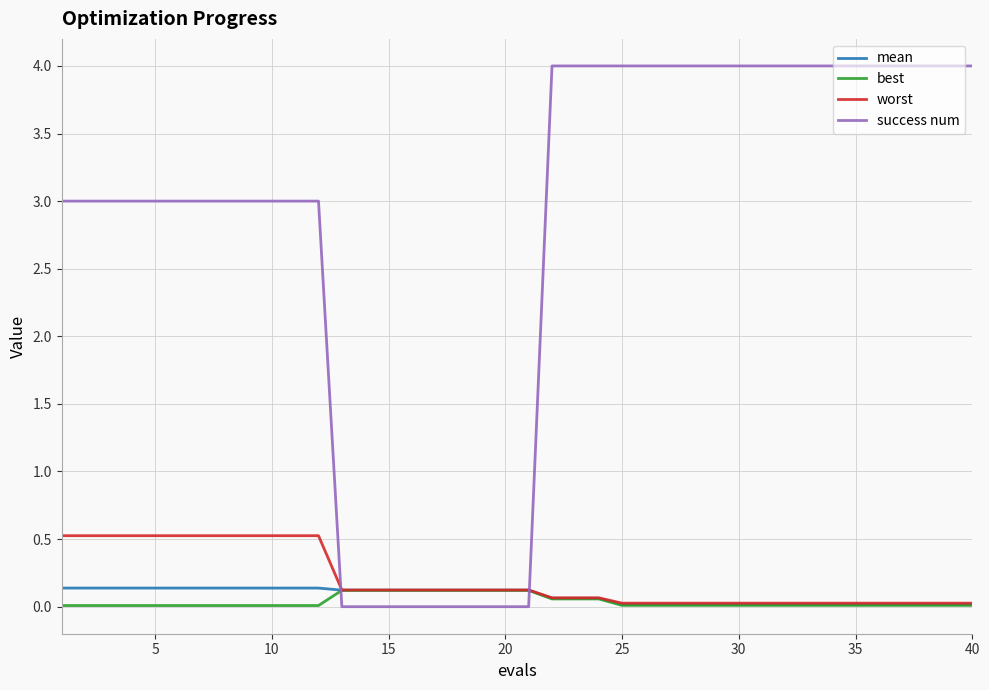

Which series has the largest total across all categories?

success num